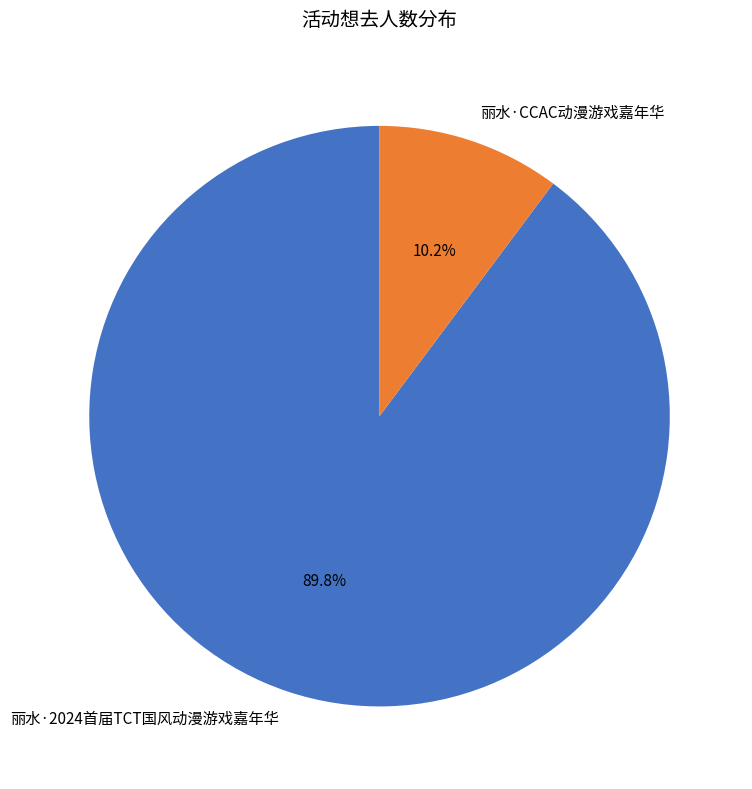

Rank the categories by value from lowest to highest.

丽水·CCAC动漫游戏嘉年华, 丽水·2024首届TCT国风动漫游戏嘉年华